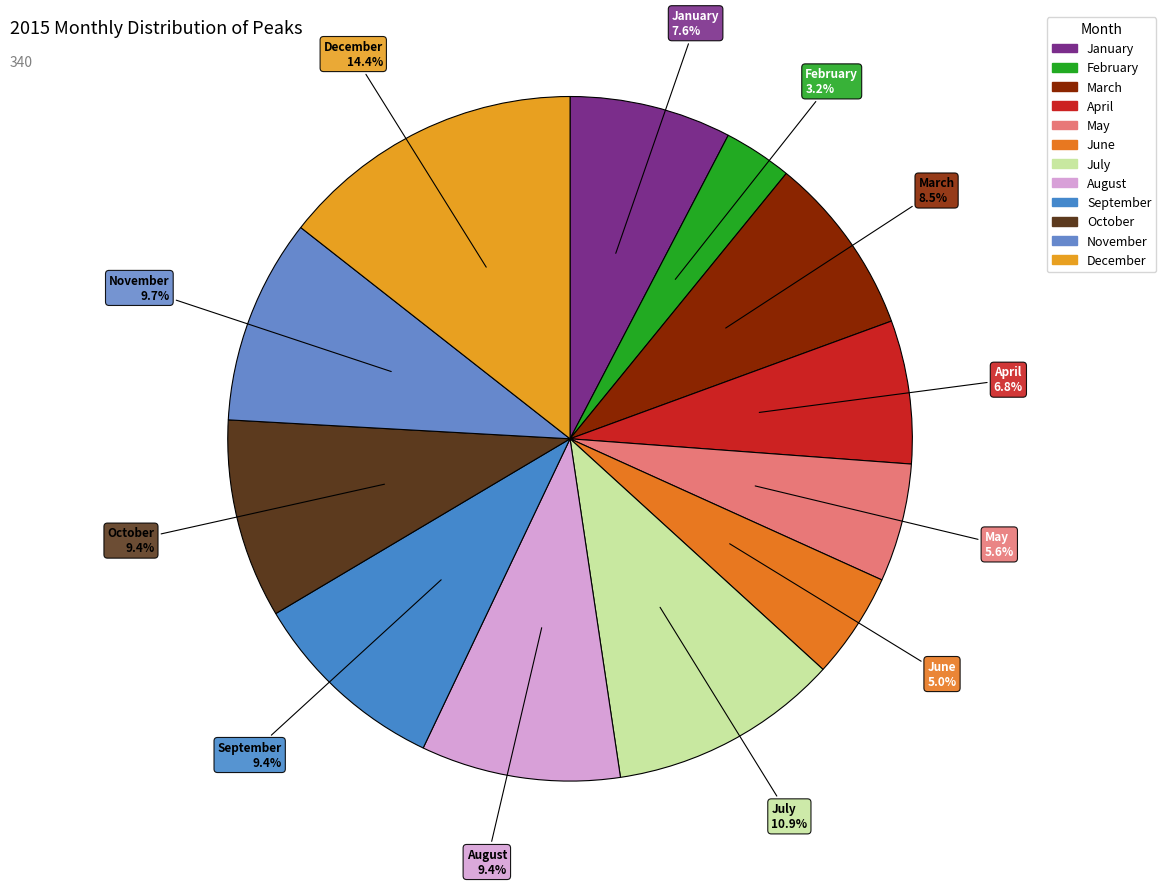

How many segments does this pie chart have?

12